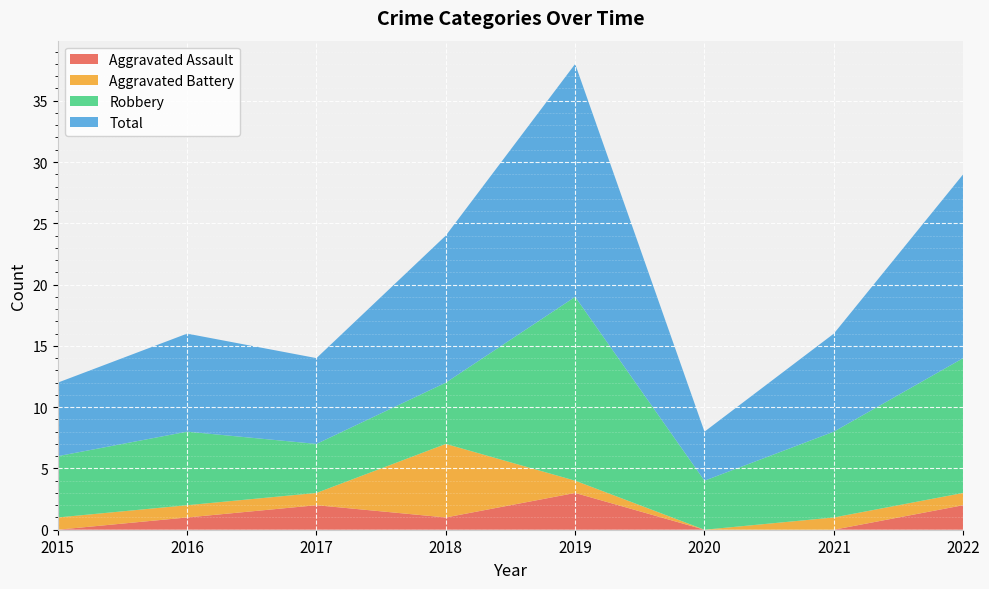

Reading left to right, transcribe all the data shown in this chart.

Aggravated Assault: 2015=0	2016=1	2017=2	2018=1	2019=3	2020=0	2021=0	2022=2
Aggravated Battery: 2015=1	2016=1	2017=1	2018=6	2019=1	2020=0	2021=1	2022=1
Robbery: 2015=5	2016=6	2017=4	2018=5	2019=15	2020=4	2021=7	2022=11
Total: 2015=6	2016=8	2017=7	2018=12	2019=19	2020=4	2021=8	2022=15